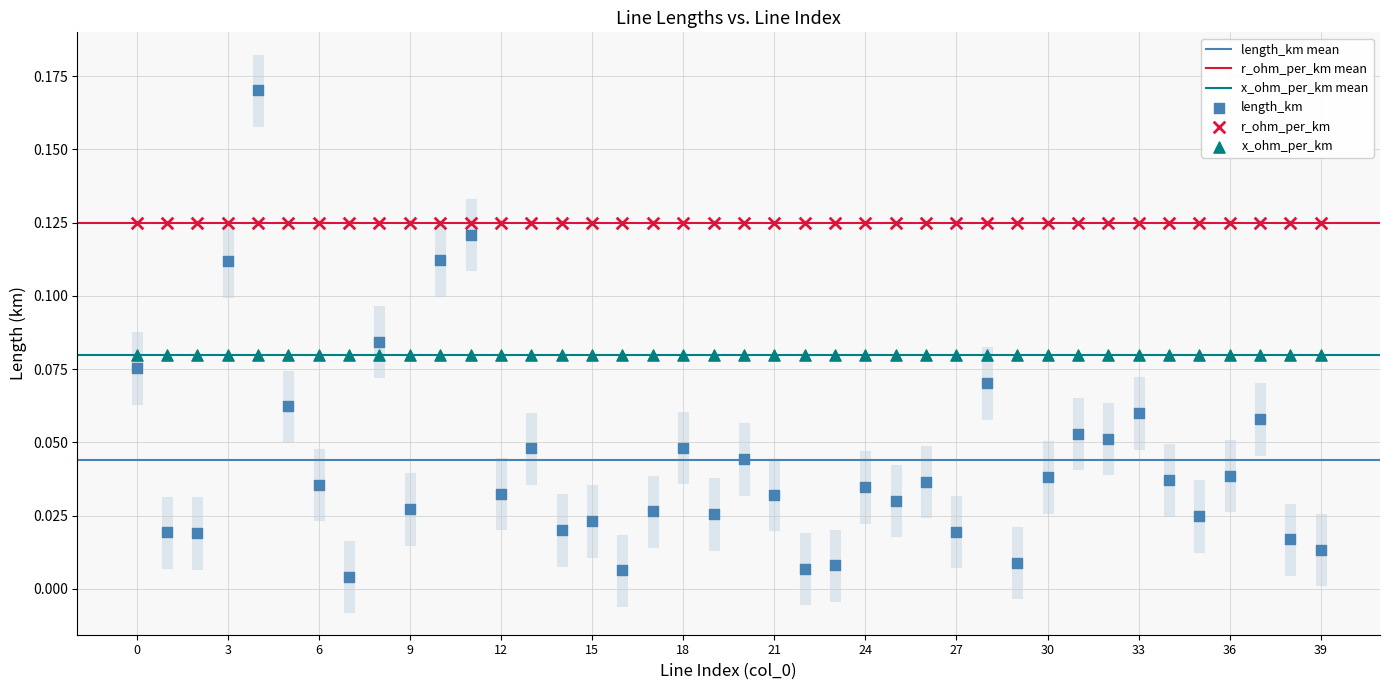

Which series contains the lowest Y value?

length_km